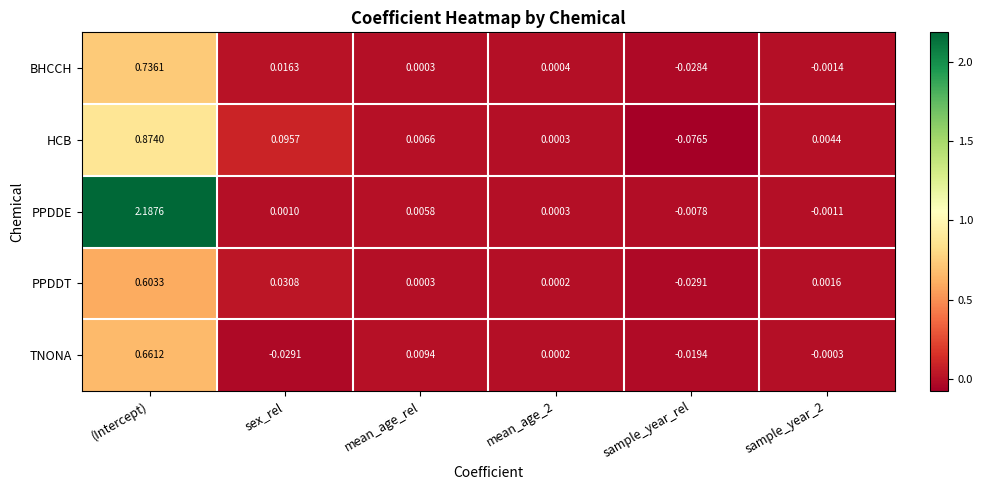

Which series changed the most between (Intercept) and sex_rel?

PPDDE